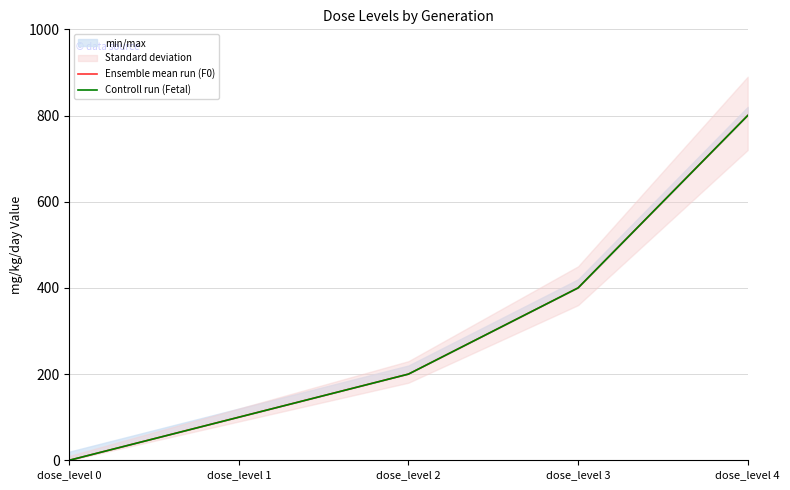

Reading left to right, what are all the values shown in this chart?

Ensemble mean run (F0): 0	100	200	400	800
Controll run (Fetal): 0	100	200	400	800